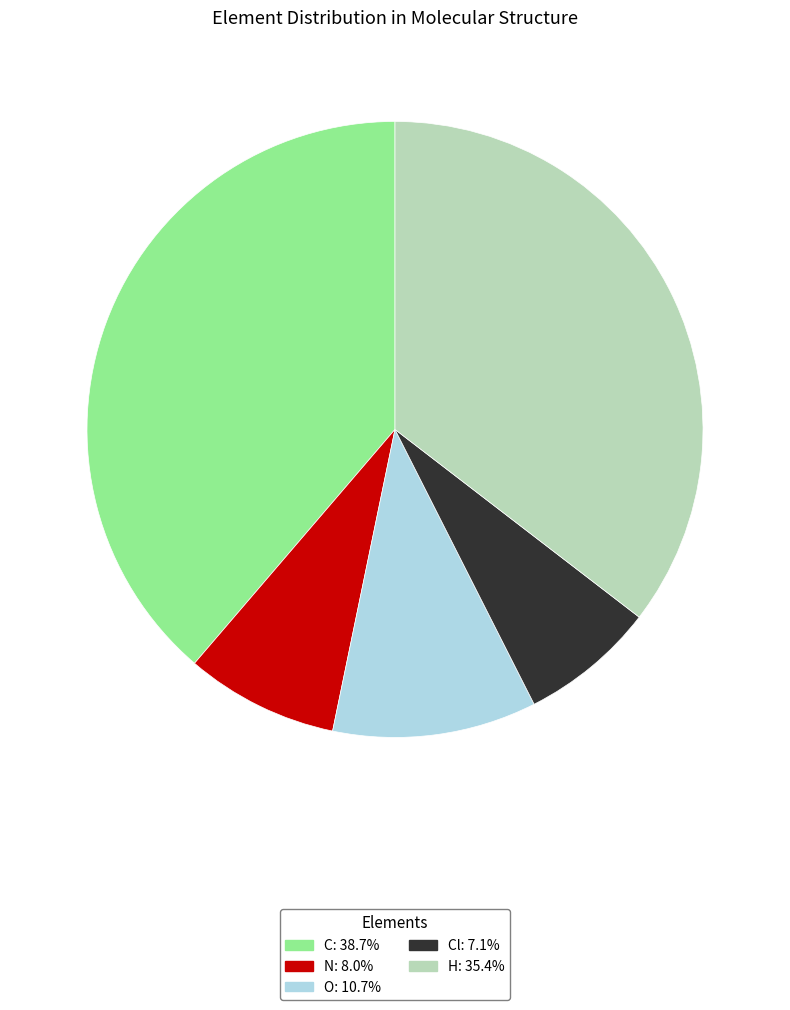

Does any single category account for the majority?

No